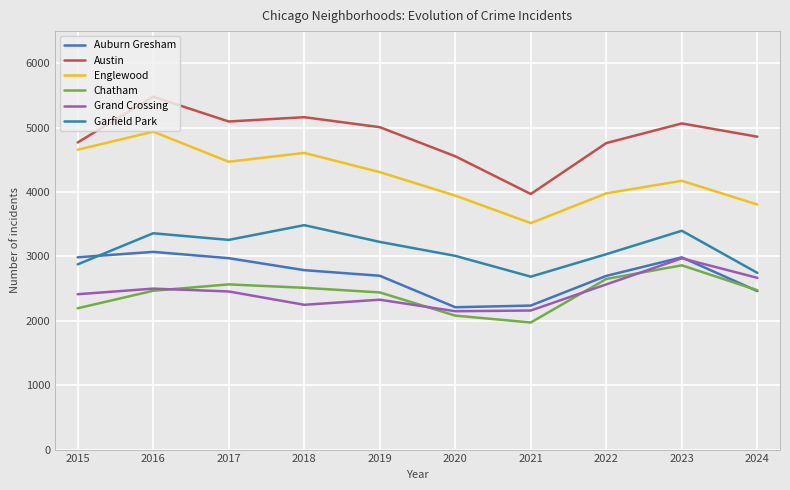

What is the greatest value displayed?

5481